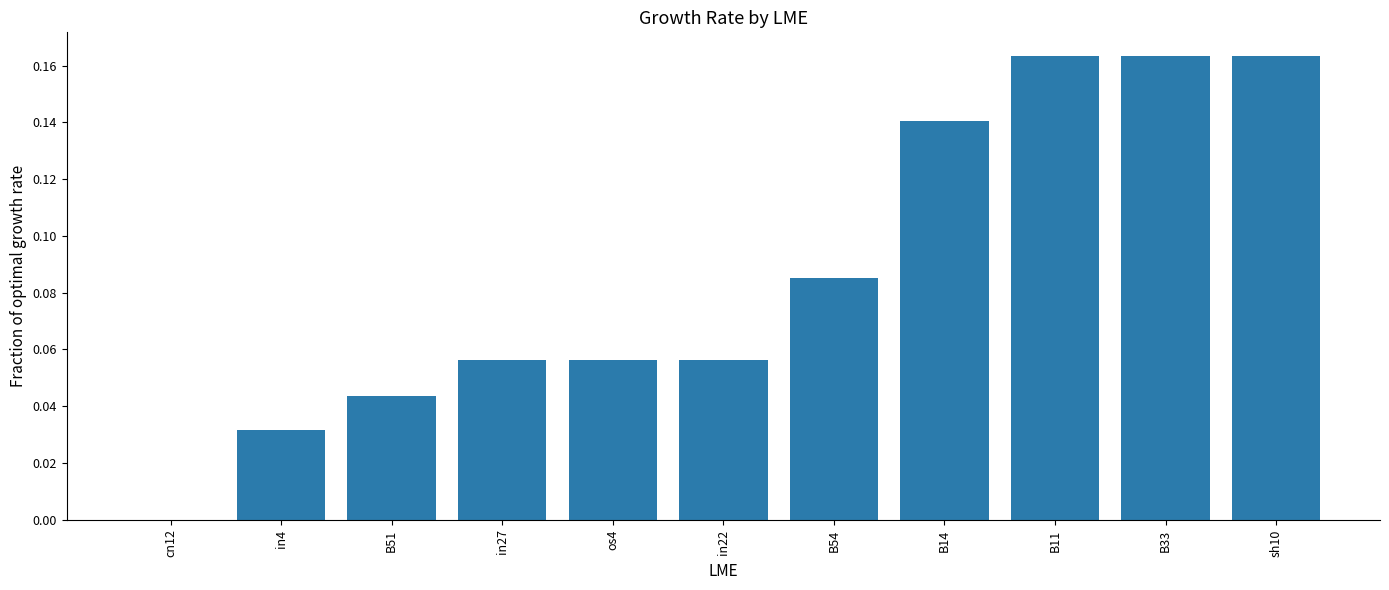

Between cn12 and in27, which is larger?

in27